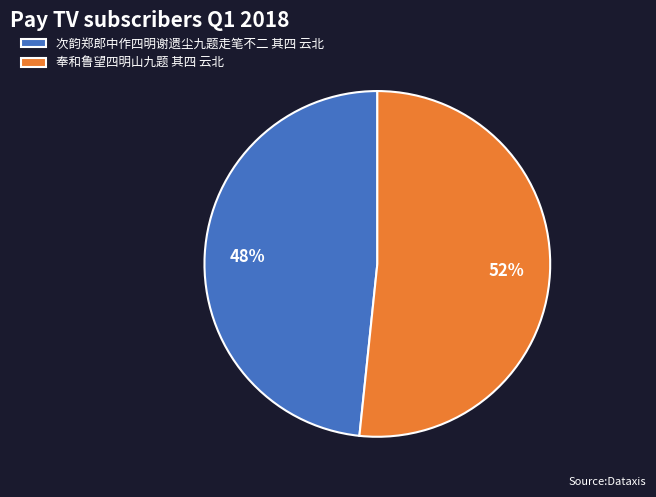

Combined, do 奉和鲁望四明山九题 其四 云北 and 次韵郑郎中作四明谢遗尘九题走笔不二 其四 云北 account for over 50%?

Yes